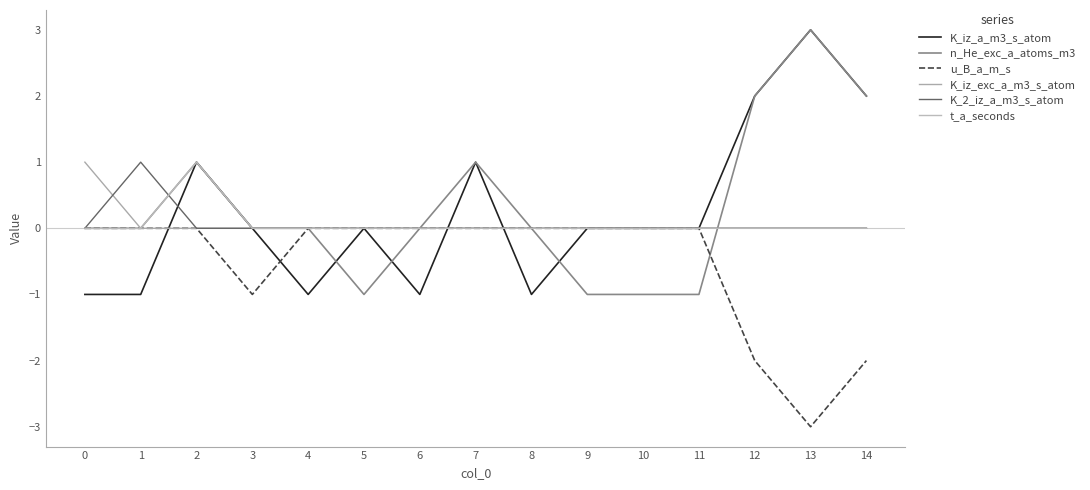

Reading left to right, list all the values displayed in this chart.

K_iz_a_m3_s_atom: 0=-1	1=-1	2=1	3=0	4=-1	5=0	6=-1	7=1	8=-1	9=0	10=0	11=0	12=2	13=3	14=2
n_He_exc_a_atoms_m3: 0=0	1=0	2=1	3=0	4=0	5=-1	6=0	7=1	8=0	9=-1	10=-1	11=-1	12=2	13=3	14=2
u_B_a_m_s: 0=0	1=0	2=0	3=-1	4=0	5=0	6=0	7=0	8=0	9=0	10=0	11=0	12=-2	13=-3	14=-2
K_iz_exc_a_m3_s_atom: 0=1	1=0	2=0	3=0	4=0	5=0	6=0	7=0	8=0	9=0	10=0	11=0	12=0	13=0	14=0
K_2_iz_a_m3_s_atom: 0=0	1=1	2=0	3=0	4=0	5=0	6=0	7=0	8=0	9=0	10=0	11=0	12=0	13=0	14=0
t_a_seconds: 0=0	1=0	2=1	3=0	4=0	5=0	6=0	7=0	8=0	9=0	10=0	11=0	12=0	13=0	14=0